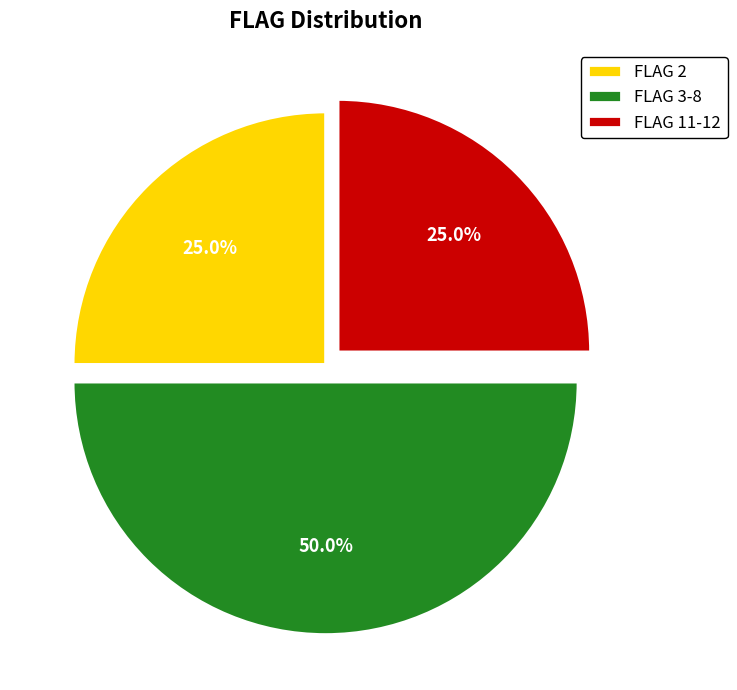

Combined, what portion of the pie is FLAG 3-8 and FLAG 11-12?

75.0%